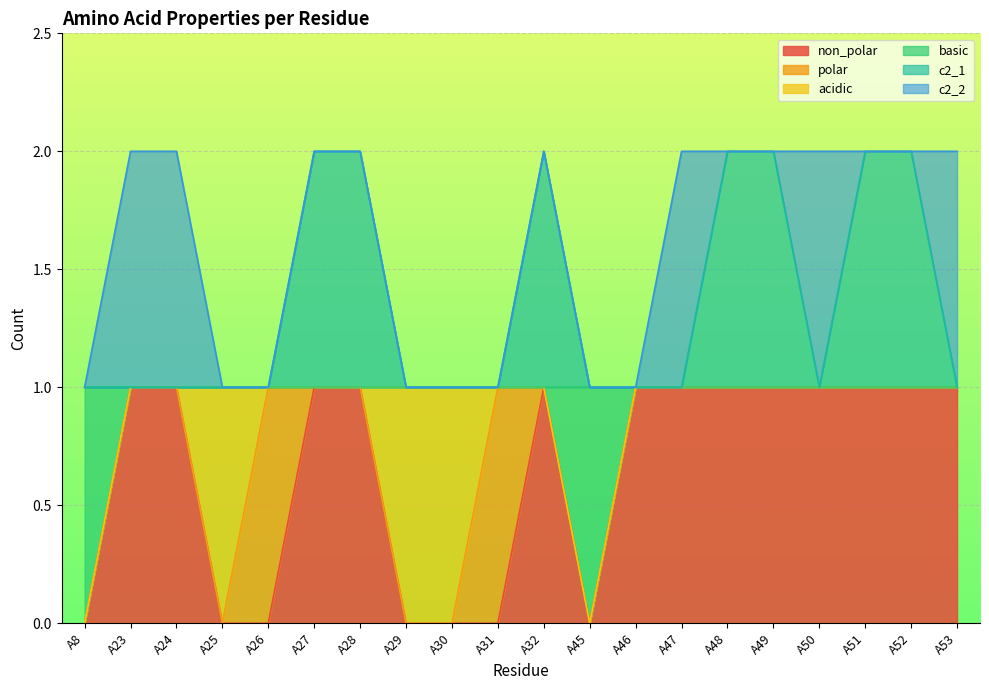

What is the value of the non_polar point at the 2nd from the left?

1